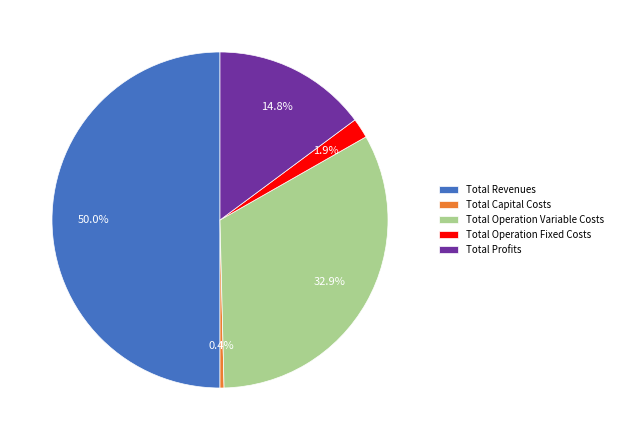

Rank the categories by value from highest to lowest.

Total Revenues, Total Operation Variable Costs, Total Profits, Total Operation Fixed Costs, Total Capital Costs